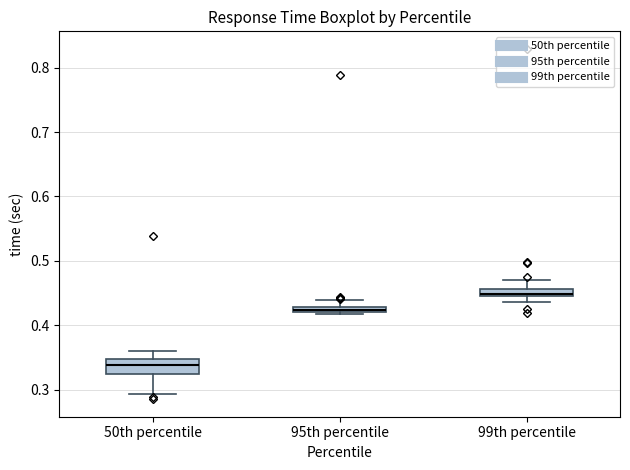

Where is the upper edge of the box for 95th percentile on the y-axis? The values are not printed on the chart, so give them approximately, as read against the axis.

0.43